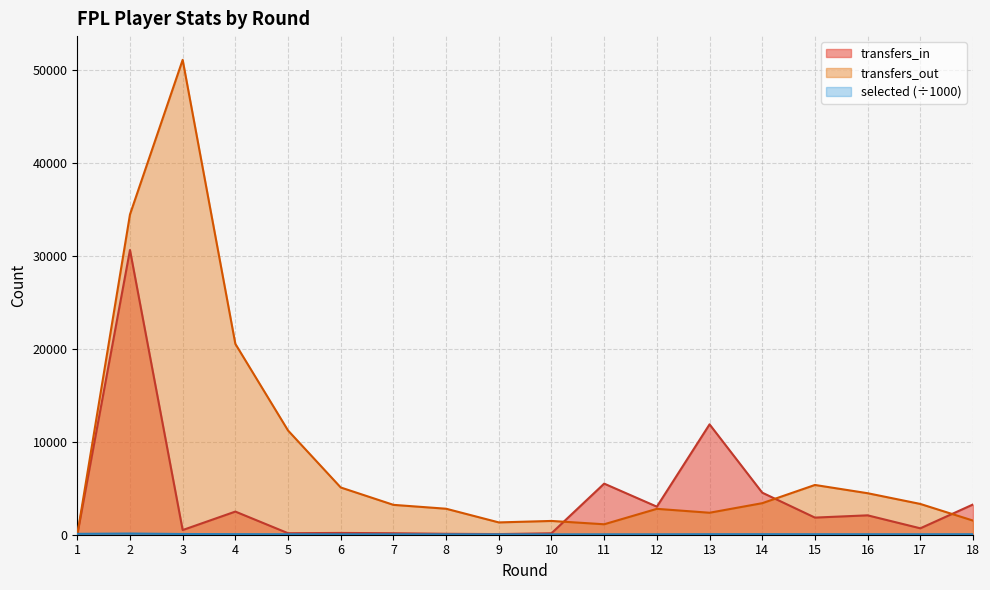

Where is the first local maximum for selected?

2